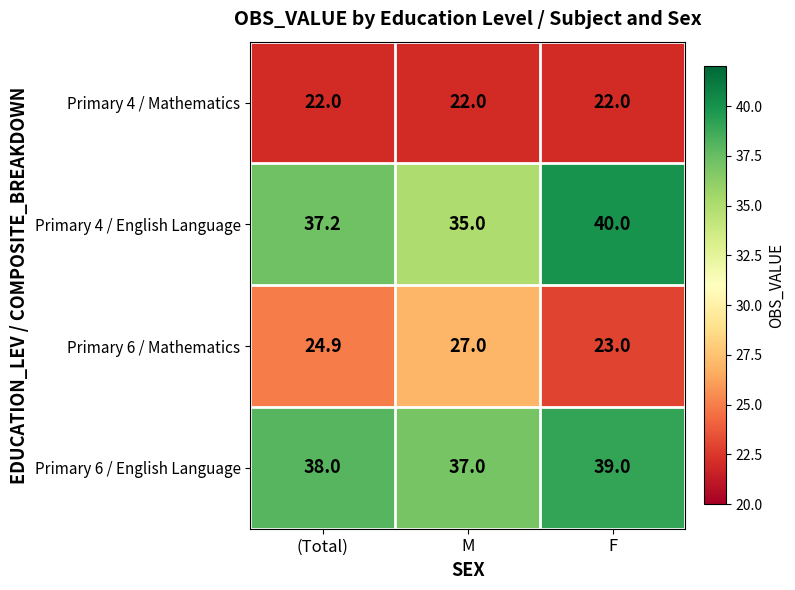

Reading right to left, list all the values displayed in this chart.

Primary 4 / Mathematics: F=22.0	M=22.0	(Total)=22.0
Primary 4 / English Language: F=40.0	M=35.0	(Total)=37.2
Primary 6 / Mathematics: F=23.0	M=27.0	(Total)=24.9
Primary 6 / English Language: F=39.0	M=37.0	(Total)=38.0